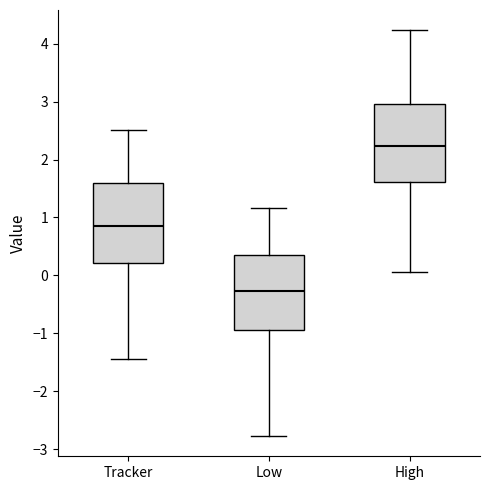

Reading left to right, read every box against the y-axis: the position of its median line, the range the box covers, and the ends of its whiskers. The values are not printed on the chart, so give them approximately, as read against the axis.

Tracker: median 0.9, box 0.2 to 1.6, whiskers -1.4 to 2.5
Low: median -0.3, box -0.9 to 0.4, whiskers -2.8 to 1.2
High: median 2.2, box 1.6 to 3.0, whiskers 0.1 to 4.2